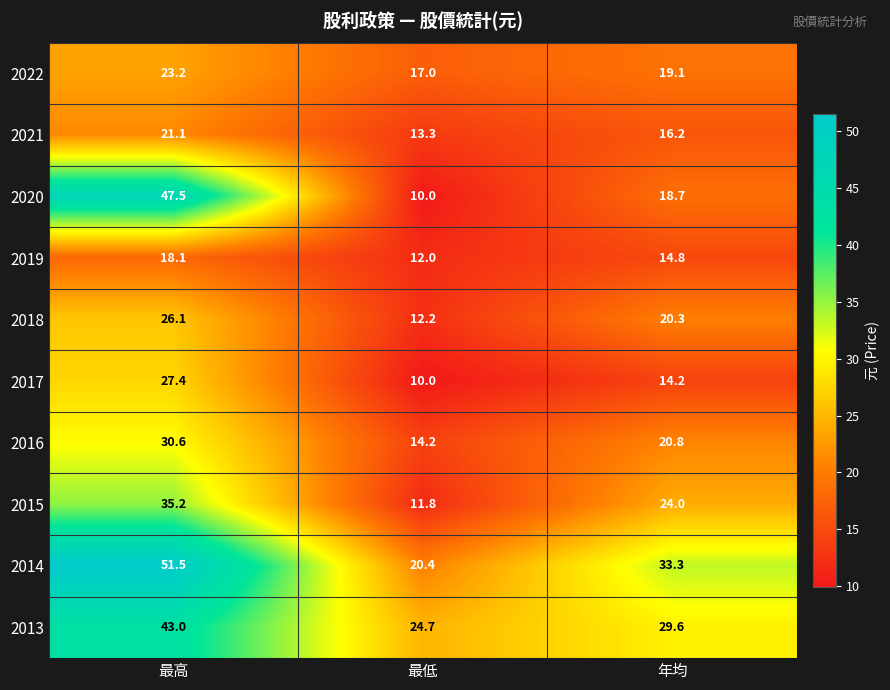

Where is 2016 nearest to the value 22?

年均